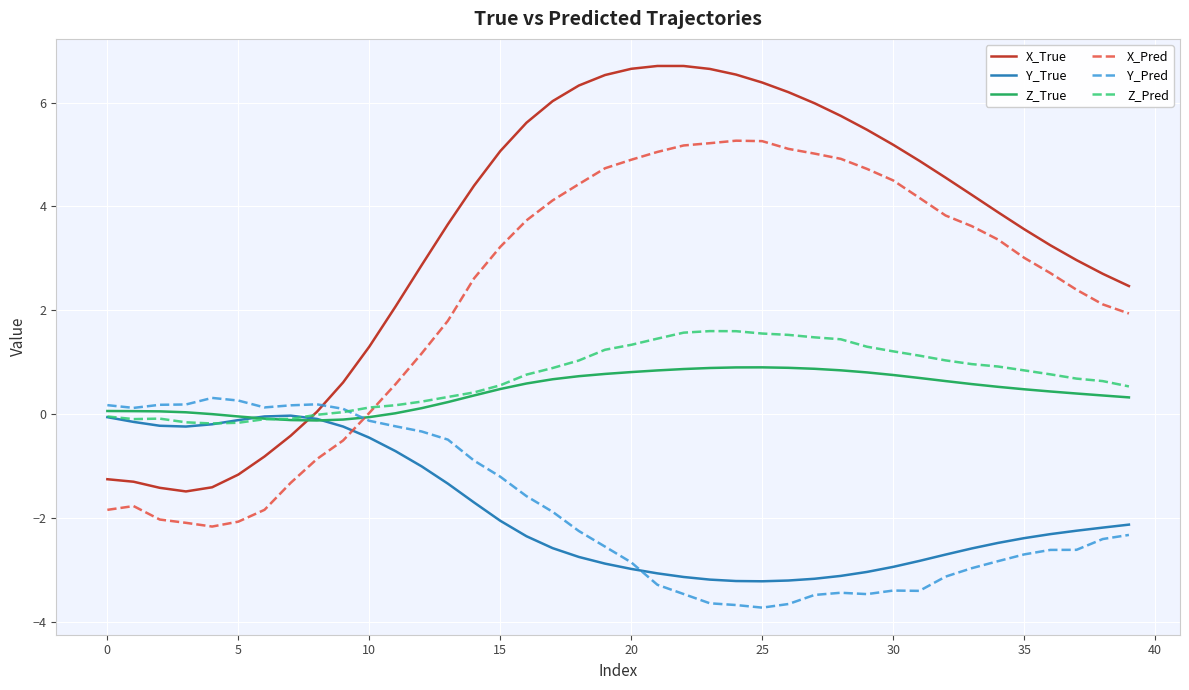

What is the greatest value displayed?

6.7